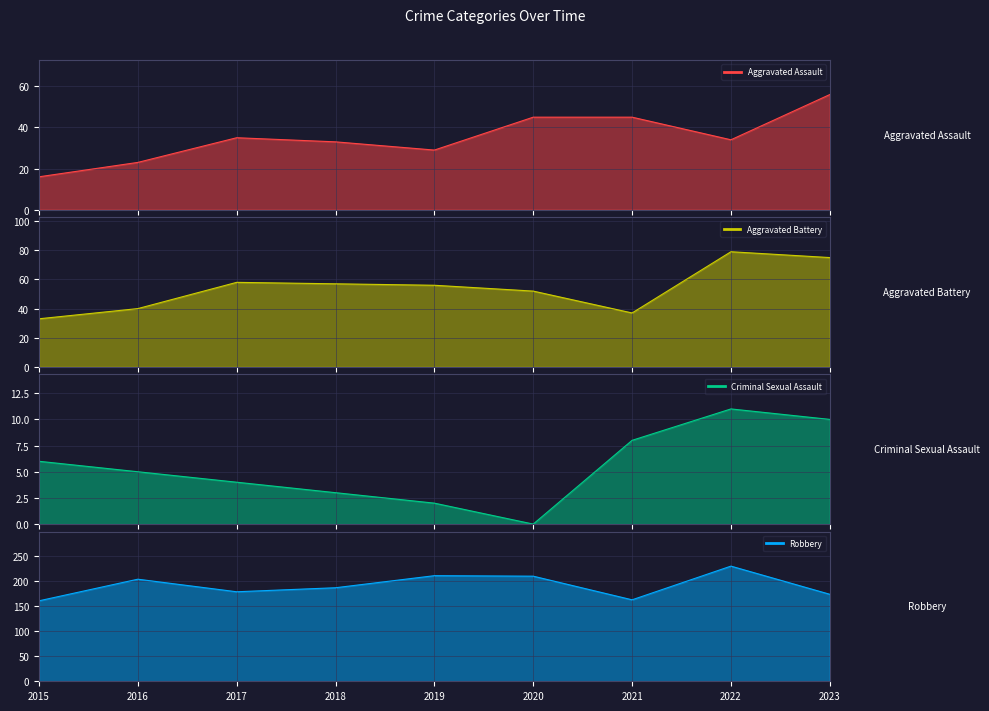

What is the difference between the second highest and second lowest values in the Criminal Sexual Assault series?

8